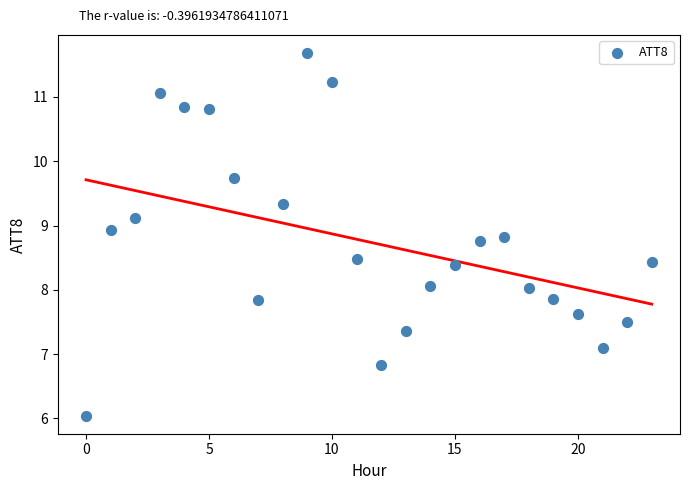

What is the range of Y values (max minus min)?

5.6